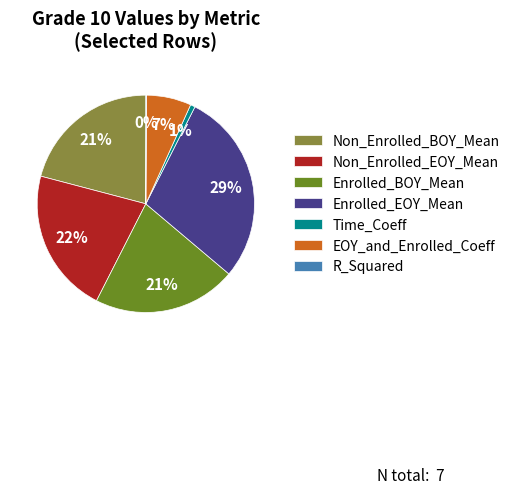

Is there any slice that represents more than half of the pie?

No